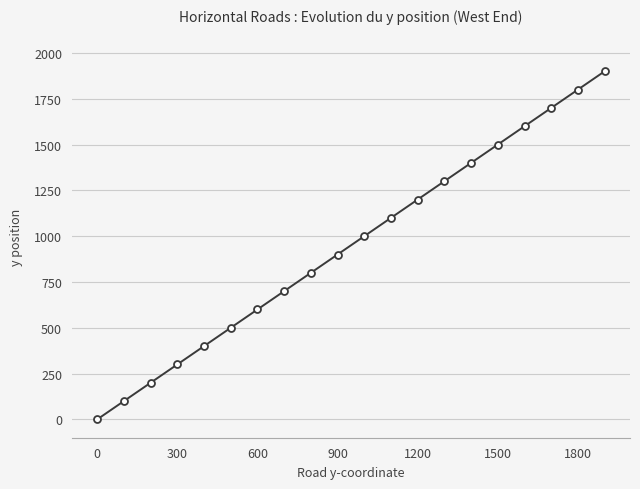

What is the difference between the maximum and minimum values?

1900